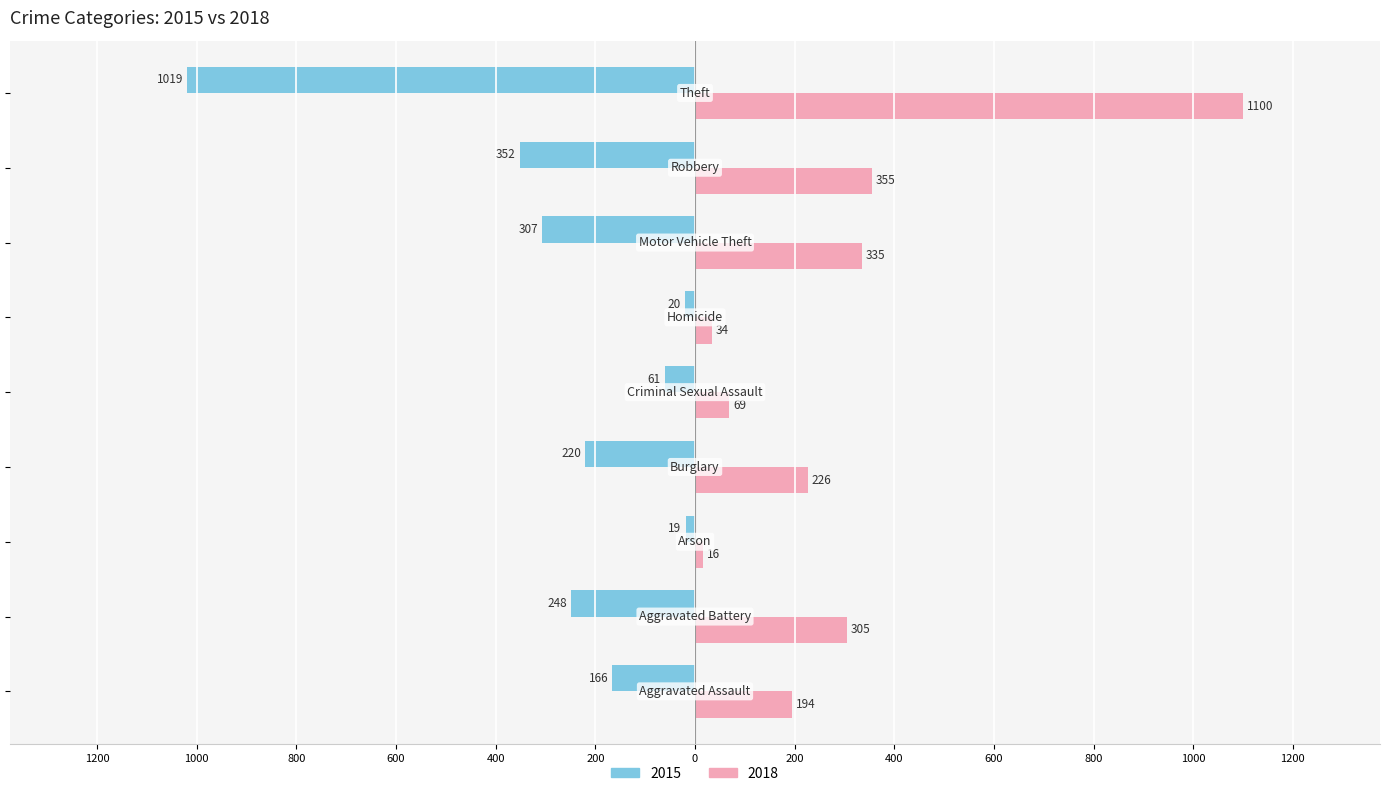

What are all the series names shown in the legend?

2015, 2018